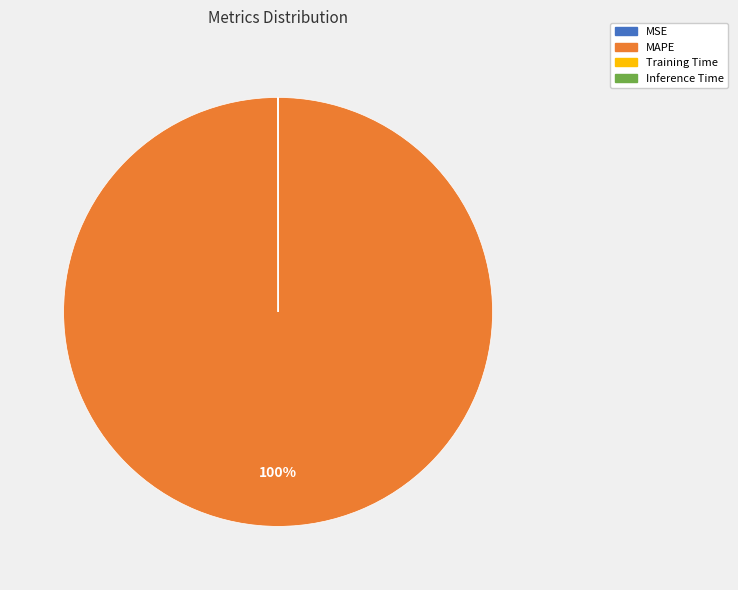

Which category has the biggest portion of the pie?

MAPE